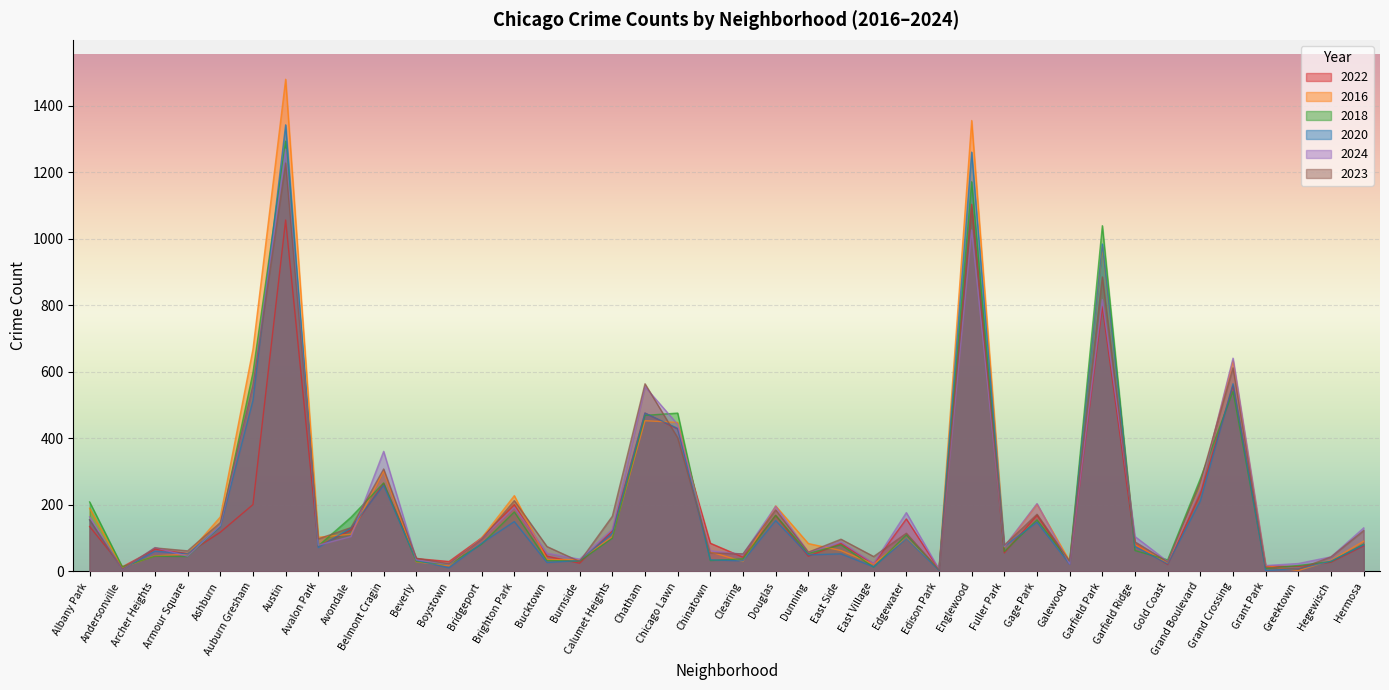

How many interior local valleys does the 2016 series have?

11